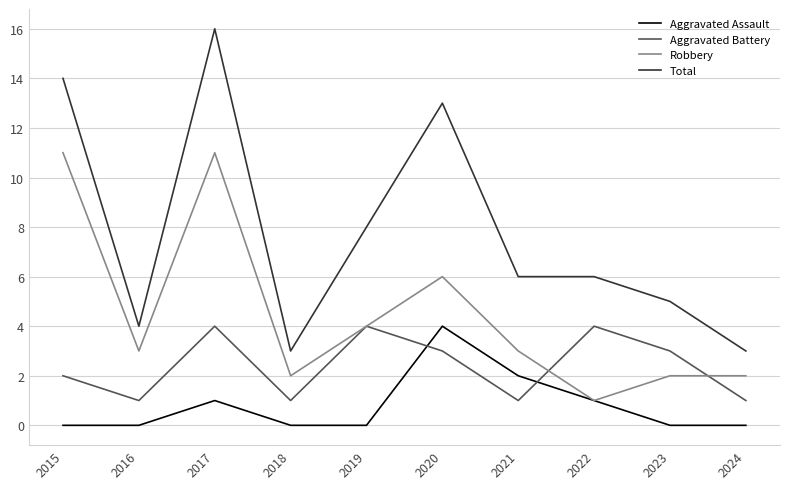

Rank the series by their average value, from lowest to highest.

Aggravated Assault, Aggravated Battery, Robbery, Total